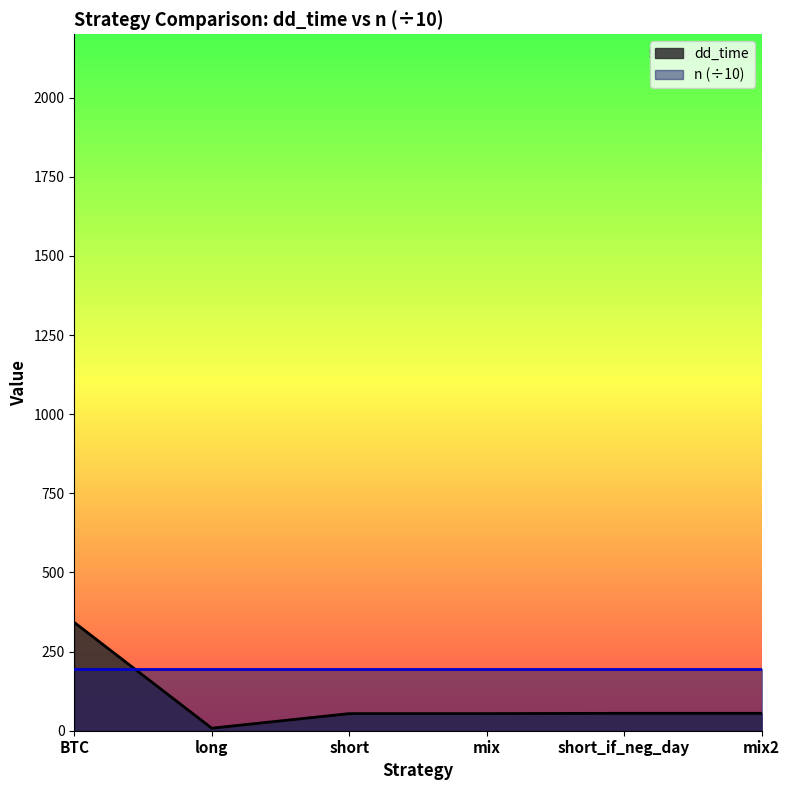

What is the value of the 2nd point from the left?

8